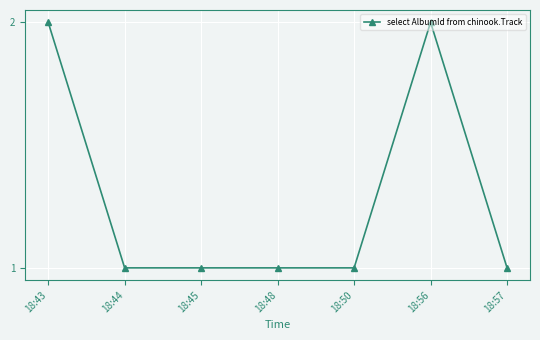

Approximately how many times larger is the value at 18:50 compared to 18:44?

1.0